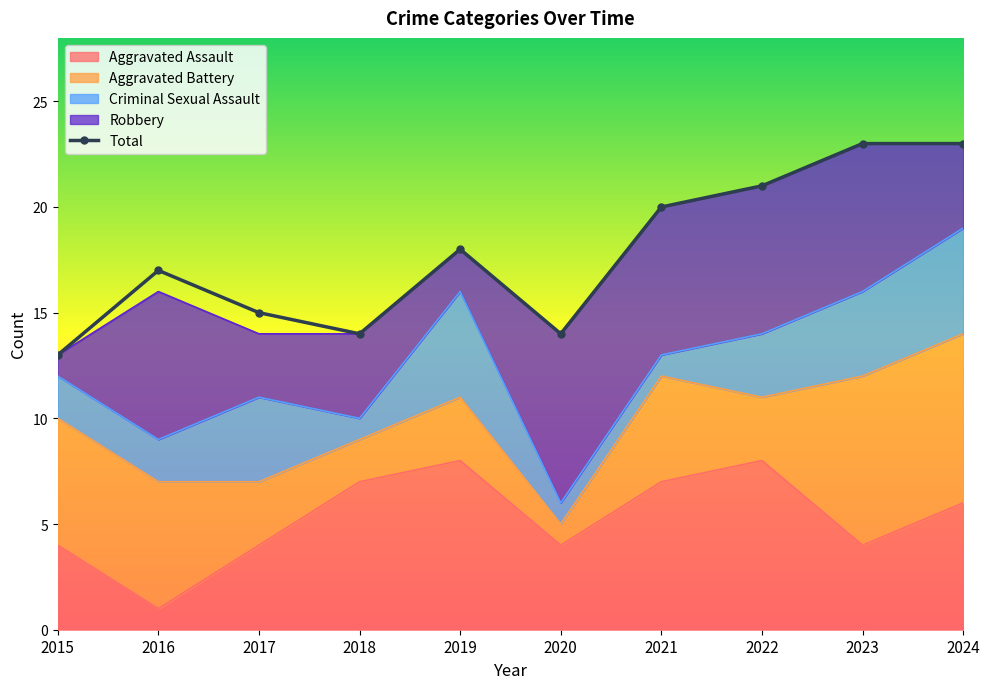

Reading left to right, extract all data points from this chart.

2015=13	2016=17	2017=15	2018=14	2019=18	2020=14	2021=20	2022=21	2023=23	2024=23